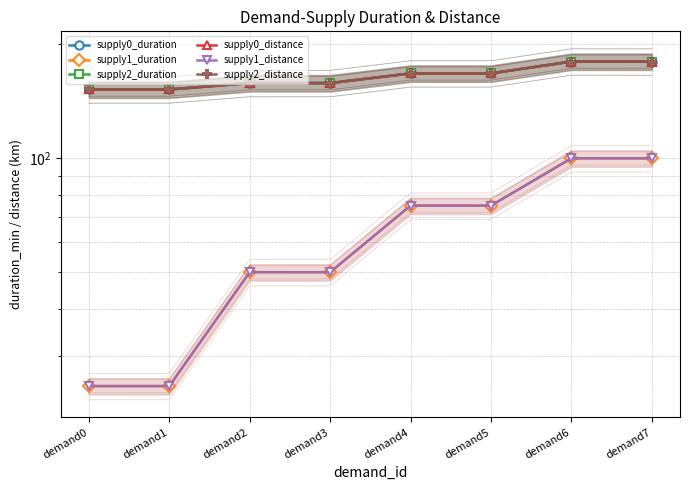

The supply2_duration series shows 167.7 at demand4. True or false?

True